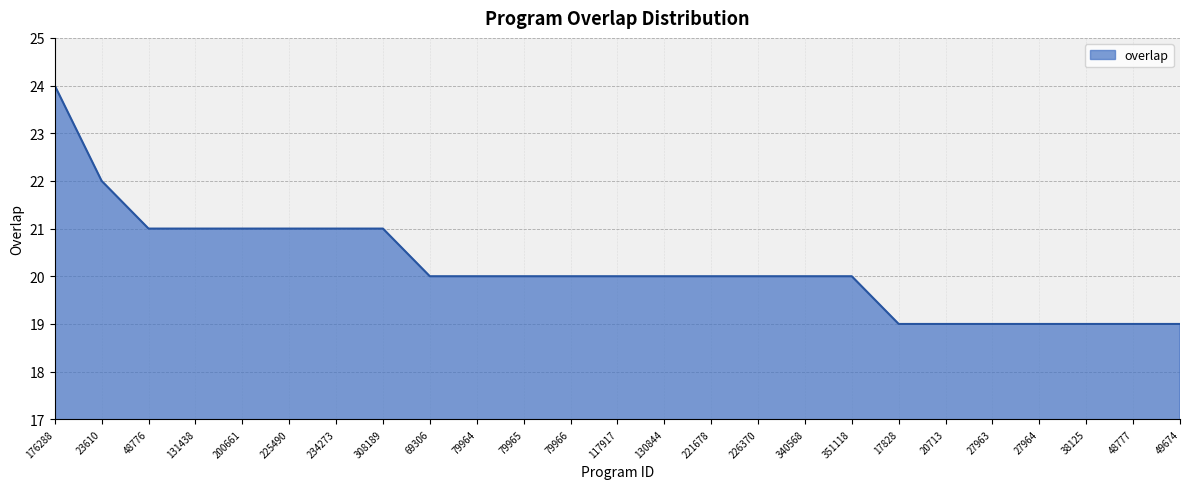

What is the difference between the maximum and minimum values?

5